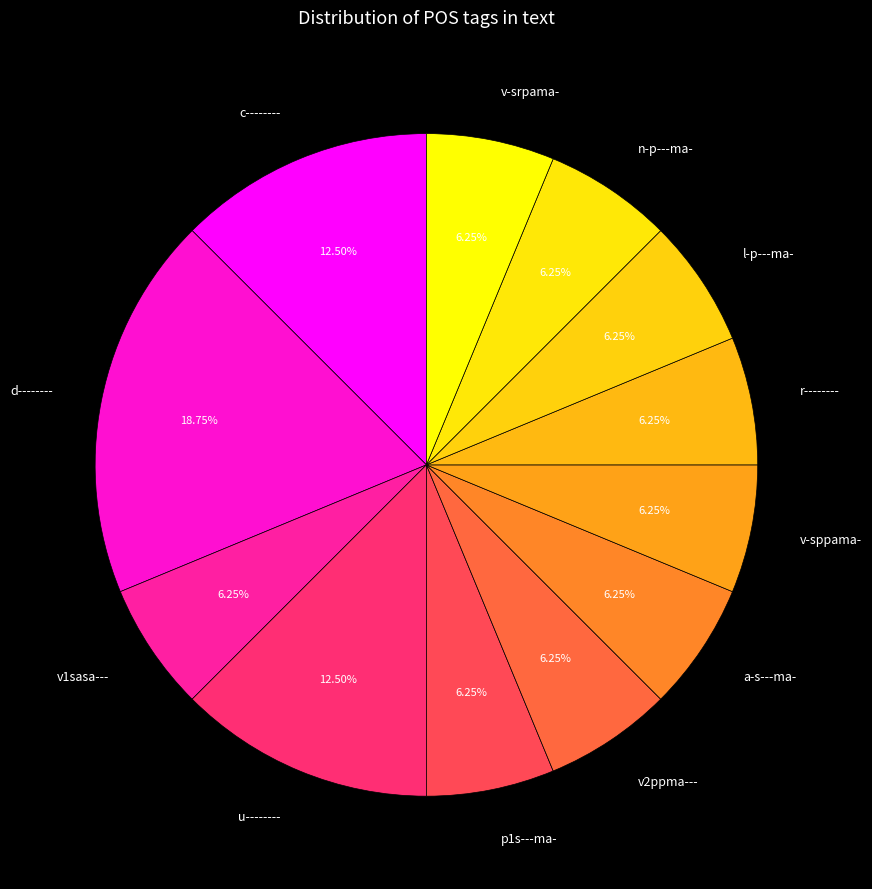

Does v1sasa--- represent more than half of the total?

No